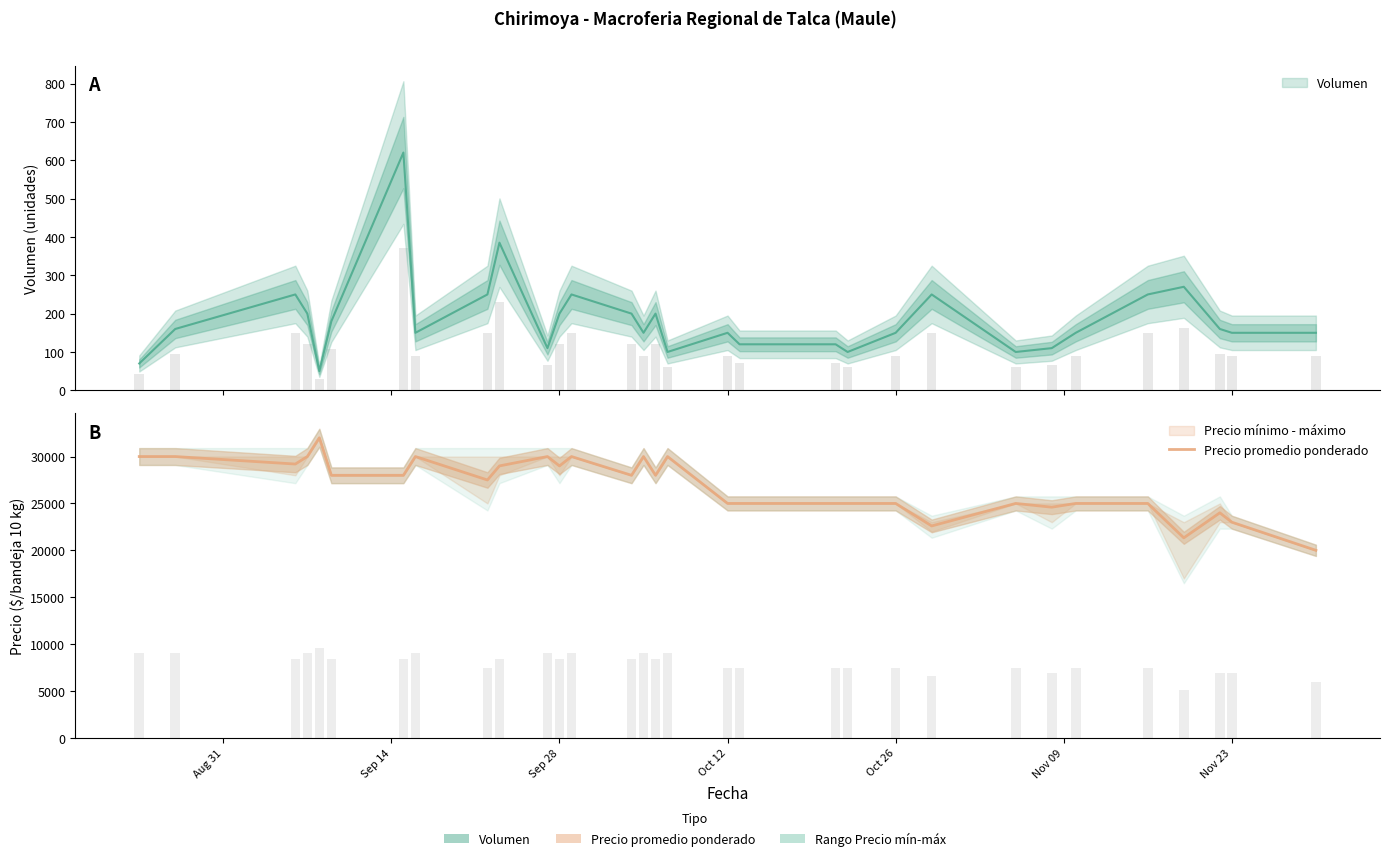

Is it true that the value at Nov 23 is 23000?

True